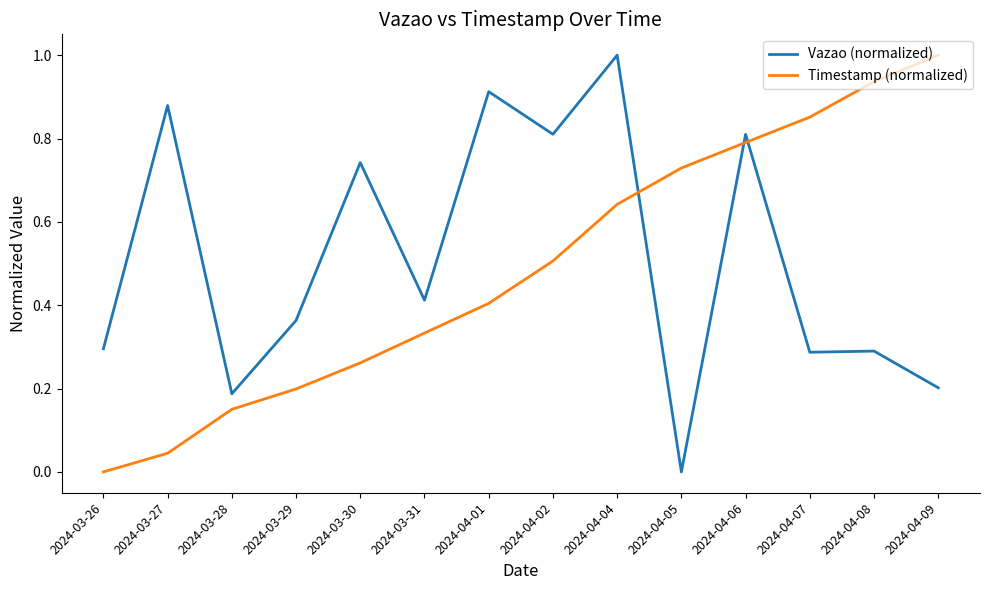

The value of Vazao (normalized) at 2024-04-06 is 0.5. True or false?

False